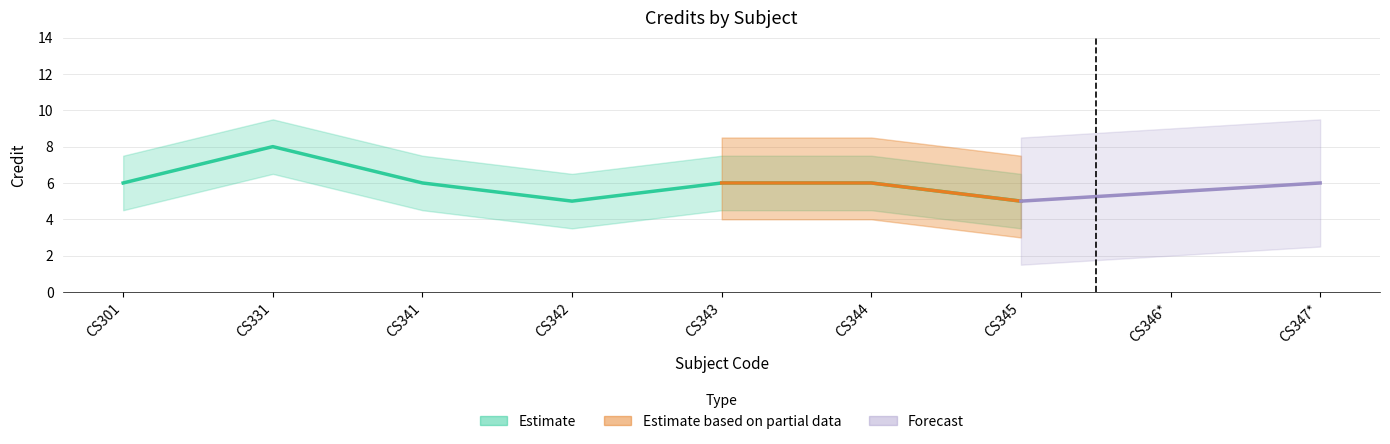

What is the greatest value displayed?

8